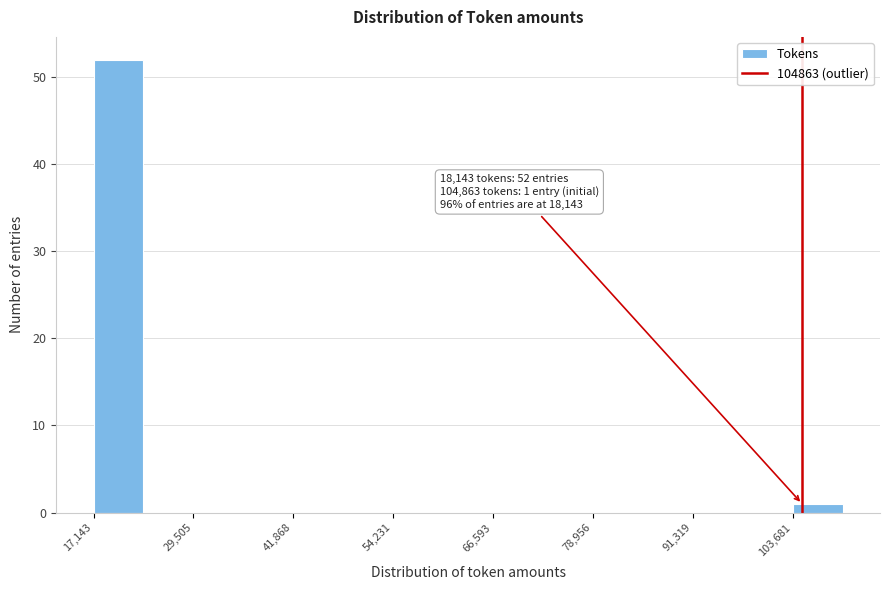

Read against the x-axis, roughly where is the centre of the tallest bar?

20000